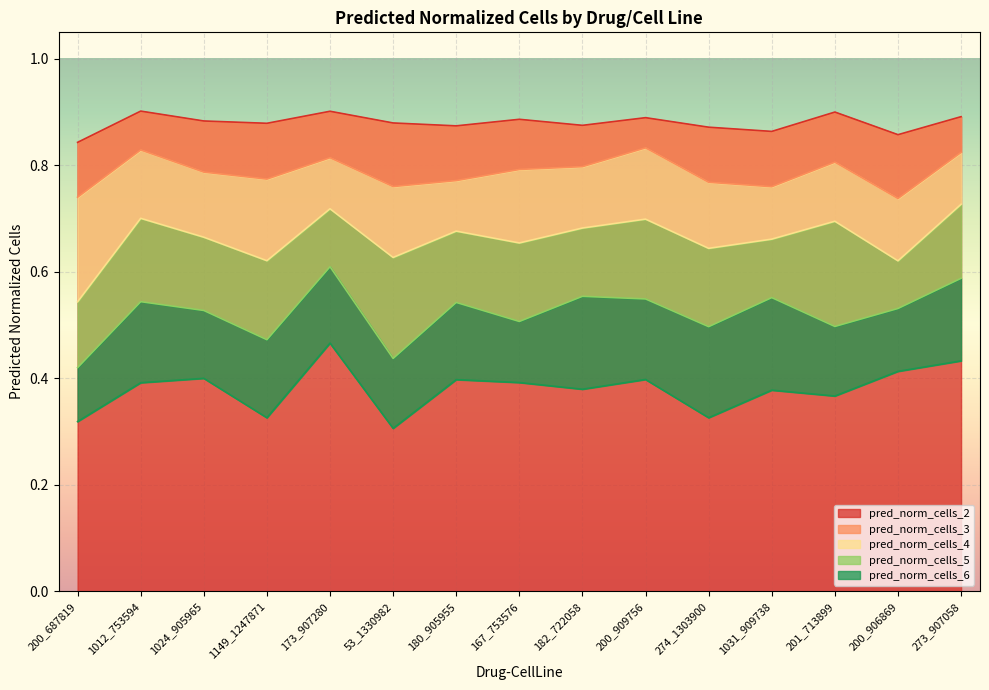

The value of pred_norm_cells_2 at 200_909756 is 0.9. True or false?

True